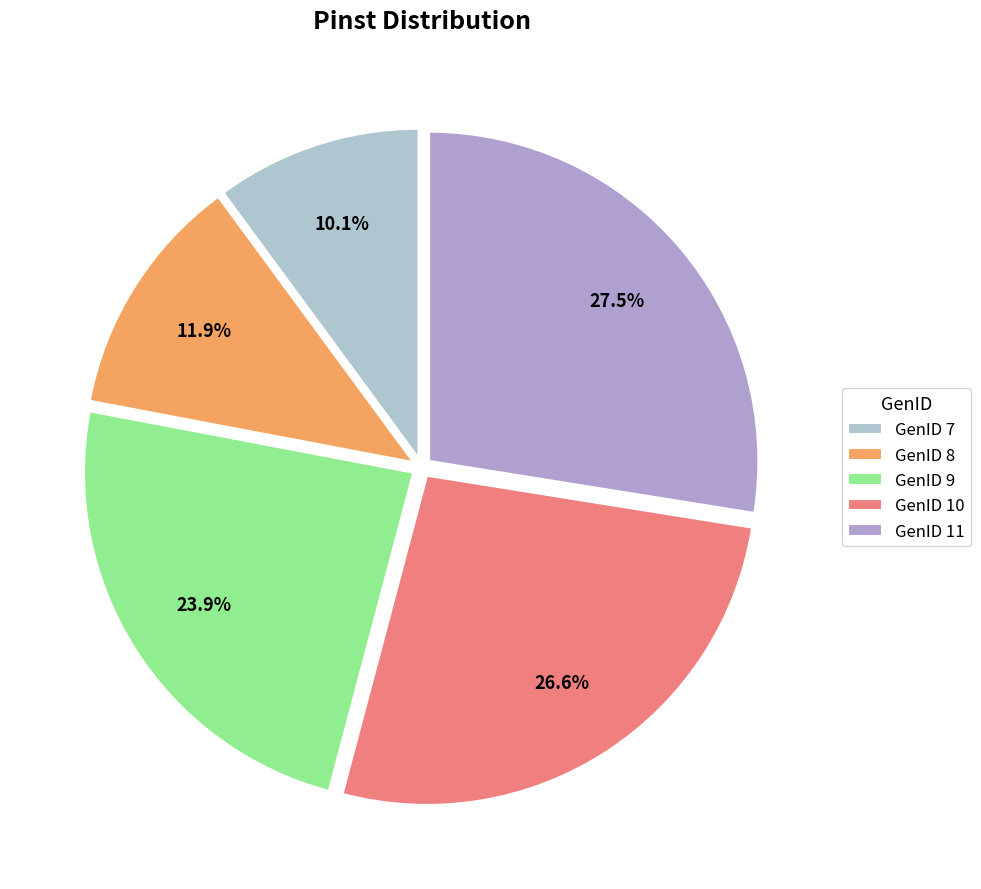

How many segments does this pie chart have?

5